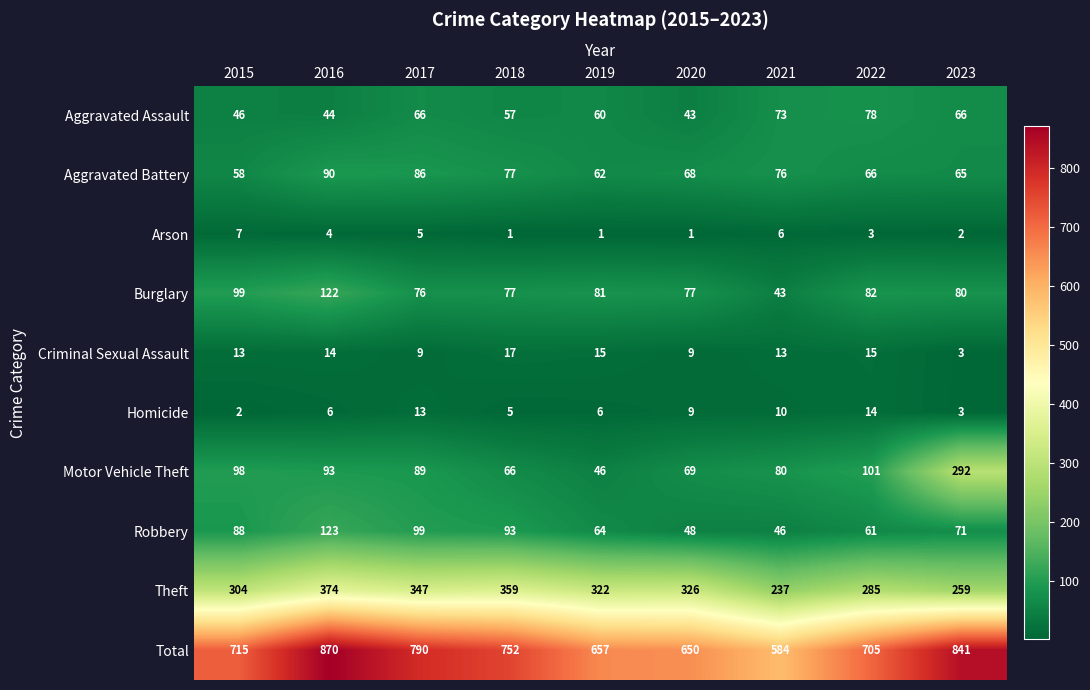

List the labels in order of Theft value, smallest first.

2021, 2023, 2022, 2015, 2019, 2020, 2017, 2018, 2016